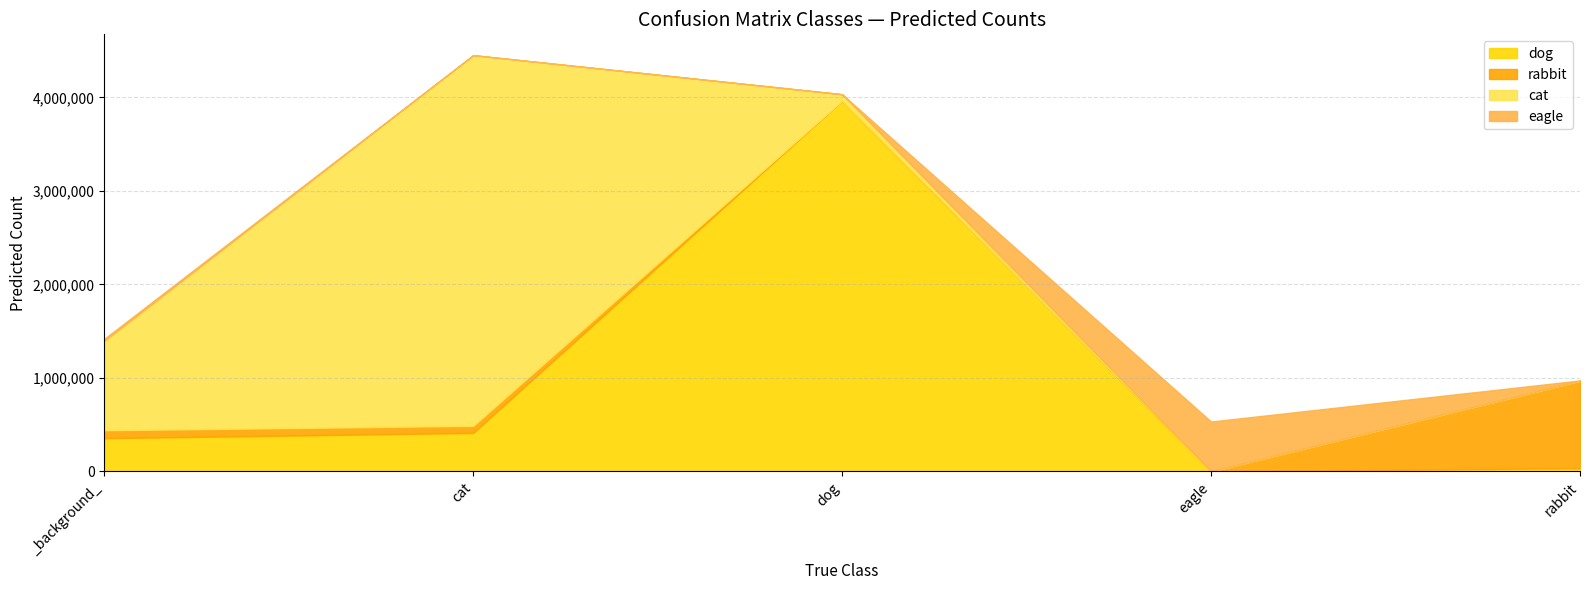

Rank the categories by rabbit value from lowest to highest.

eagle, dog, cat, _background_, rabbit